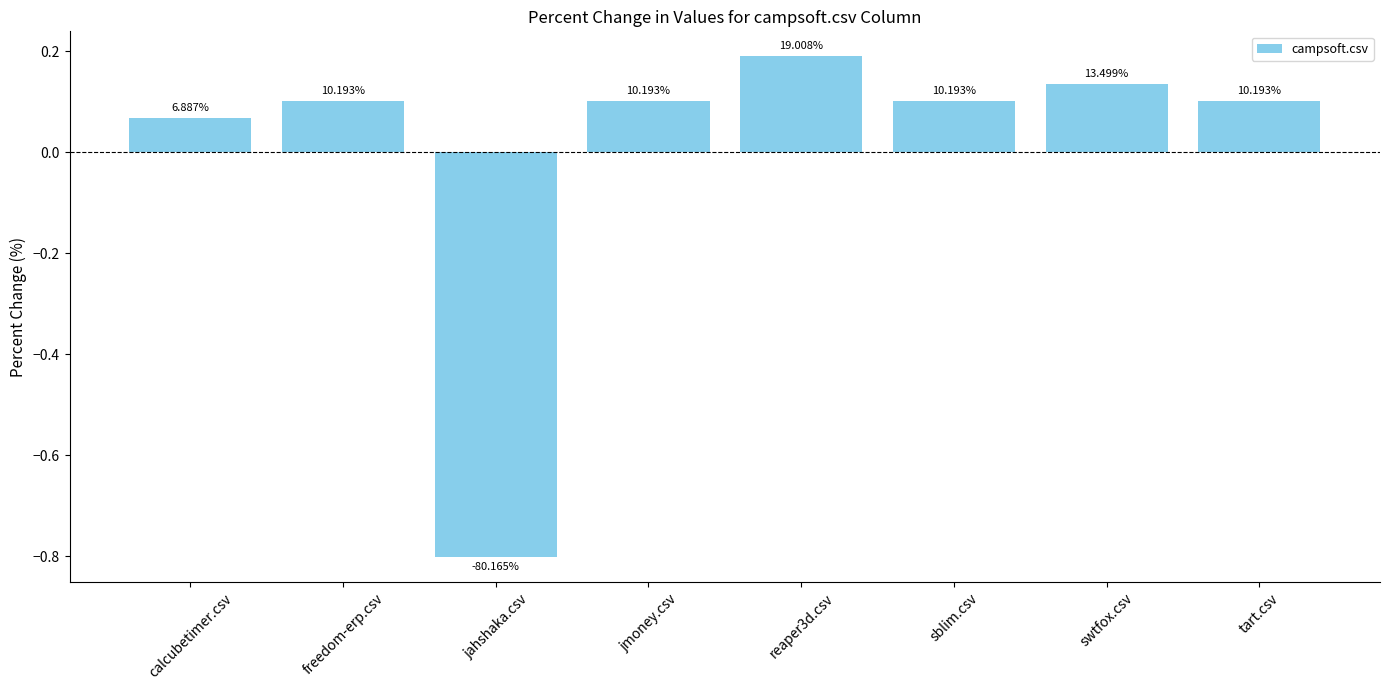

How many bars are there in total?

8